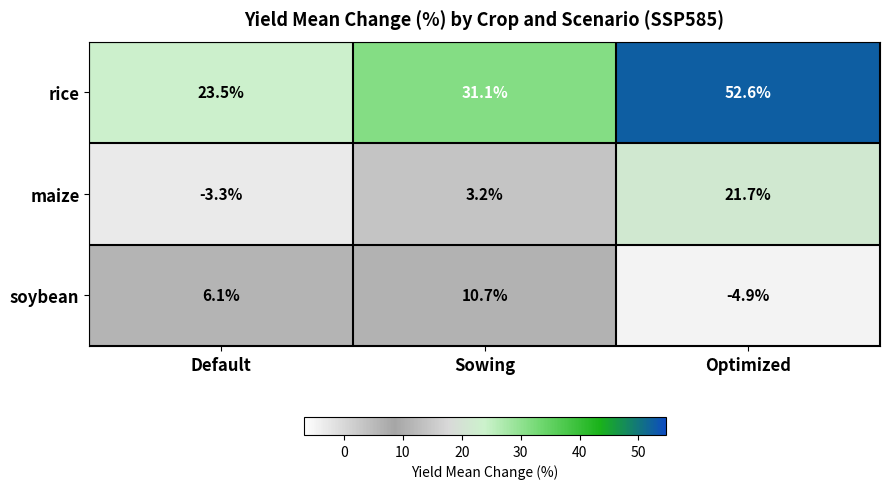

The value of soybean at Sowing is 10.7. True or false?

True